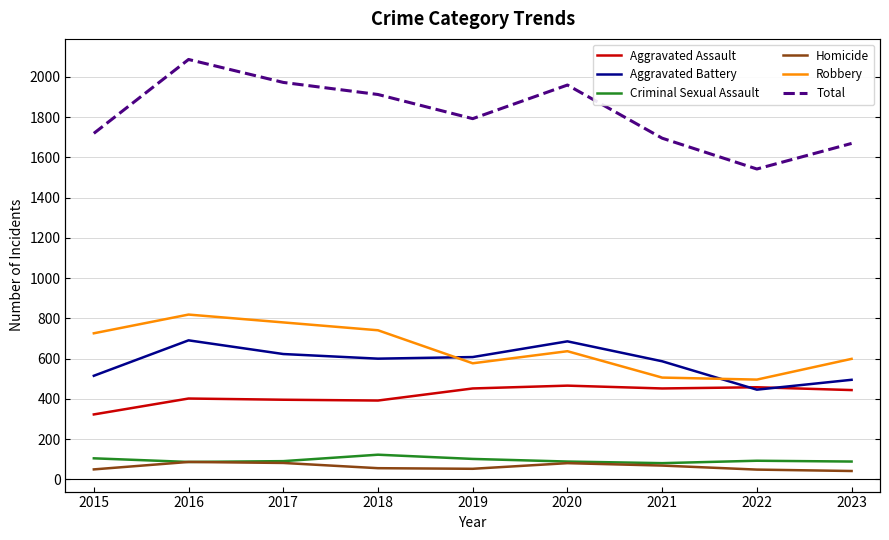

What is the difference between the maximum and second lowest values in the Homicide series?

38